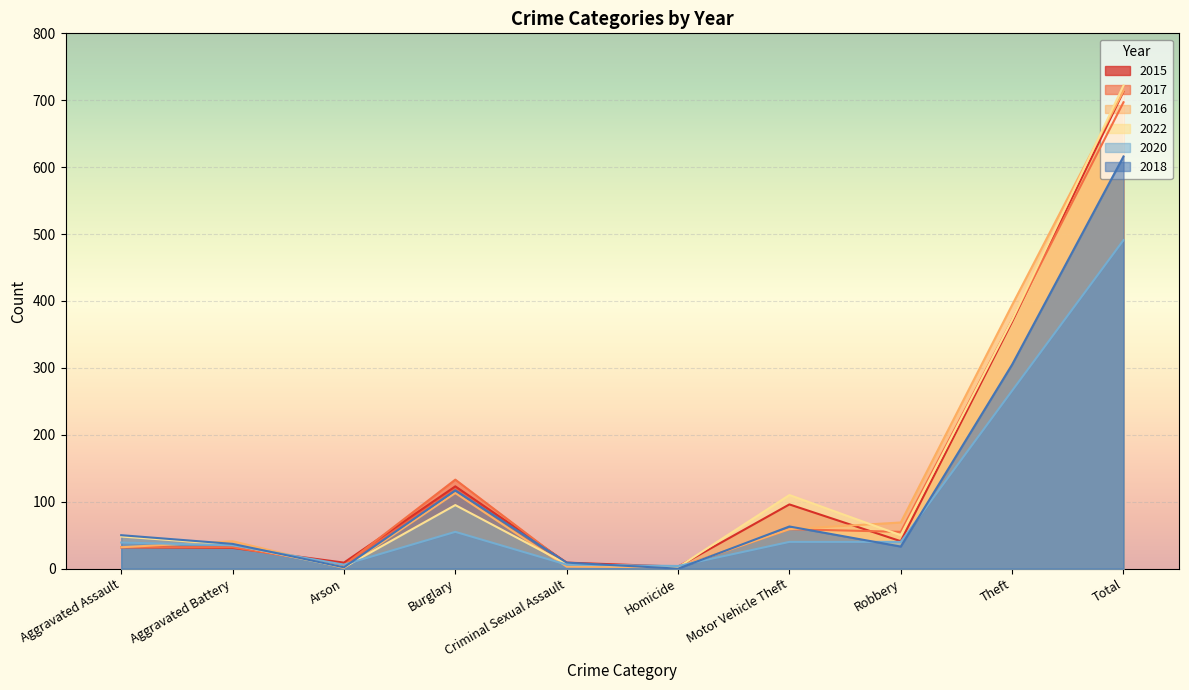

The 2015 series shows 4 at Criminal Sexual Assault. True or false?

False